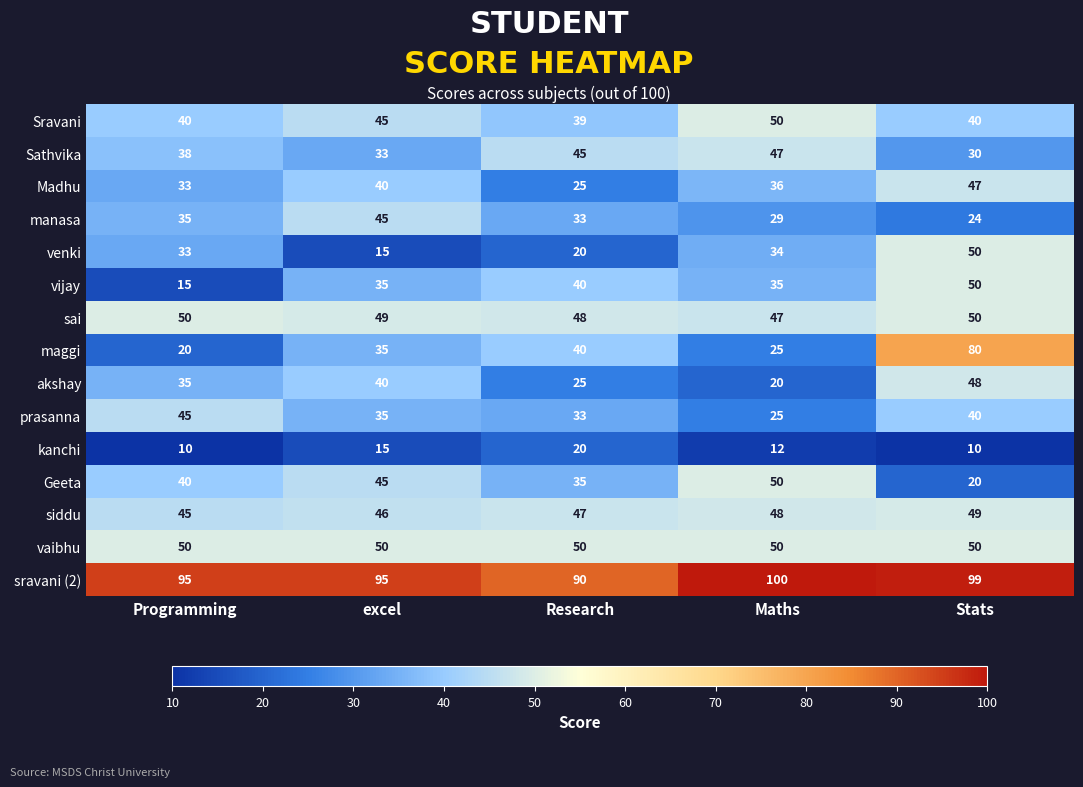

How many series are shown in this chart?

15